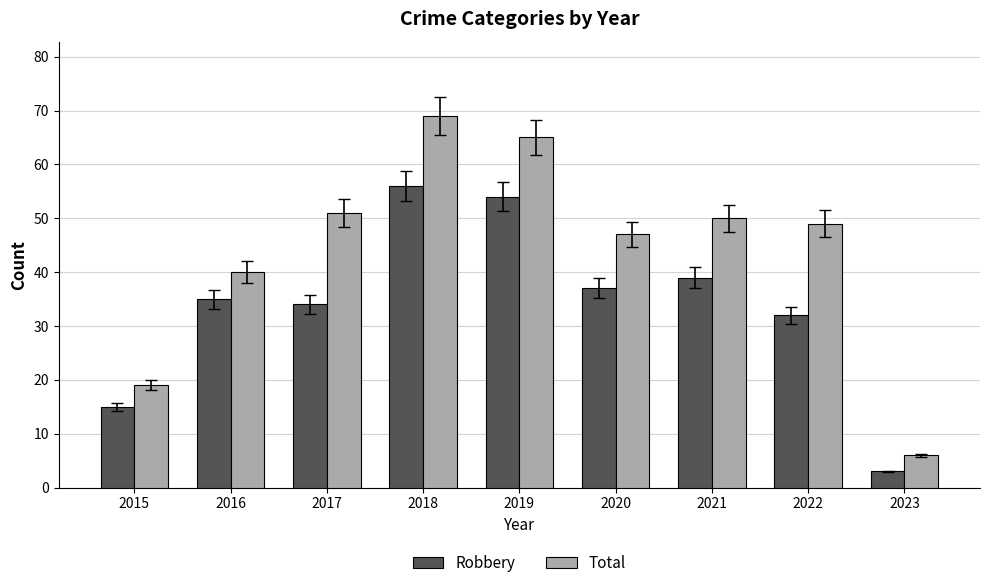

Which series changed the most between 2016 and 2022?

Total